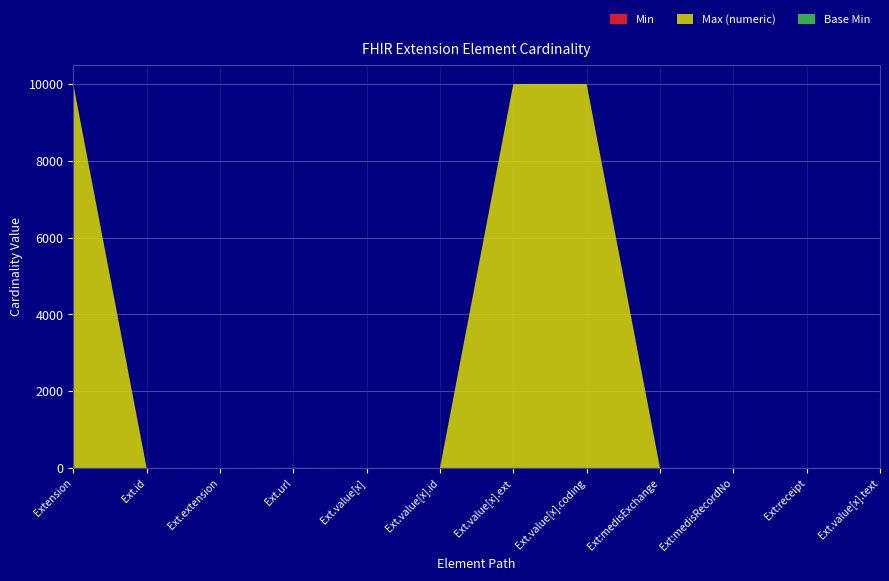

Reading left to right, extract all data points from this chart.

Min: Extension=0	Extension.id=0	Extension.extension=0	Extension.url=1	Extension.value[x]=0	Extension.value[x].id=0	Extension.value[x].extension=0	Extension.value[x].coding=0	Extension.value[x].coding:medisExchange=0	Extension.value[x].coding:medisRecordNo=0	Extension.value[x].coding:receipt=0	Extension.value[x].text=0
Max (numeric): Extension=9999	Extension.id=1	Extension.extension=0	Extension.url=1	Extension.value[x]=1	Extension.value[x].id=1	Extension.value[x].extension=9999	Extension.value[x].coding=9999	Extension.value[x].coding:medisExchange=1	Extension.value[x].coding:medisRecordNo=1	Extension.value[x].coding:receipt=1	Extension.value[x].text=1
Base Min: Extension=0	Extension.id=0	Extension.extension=0	Extension.url=1	Extension.value[x]=0	Extension.value[x].id=0	Extension.value[x].extension=0	Extension.value[x].coding=0	Extension.value[x].coding:medisExchange=0	Extension.value[x].coding:medisRecordNo=0	Extension.value[x].coding:receipt=0	Extension.value[x].text=0